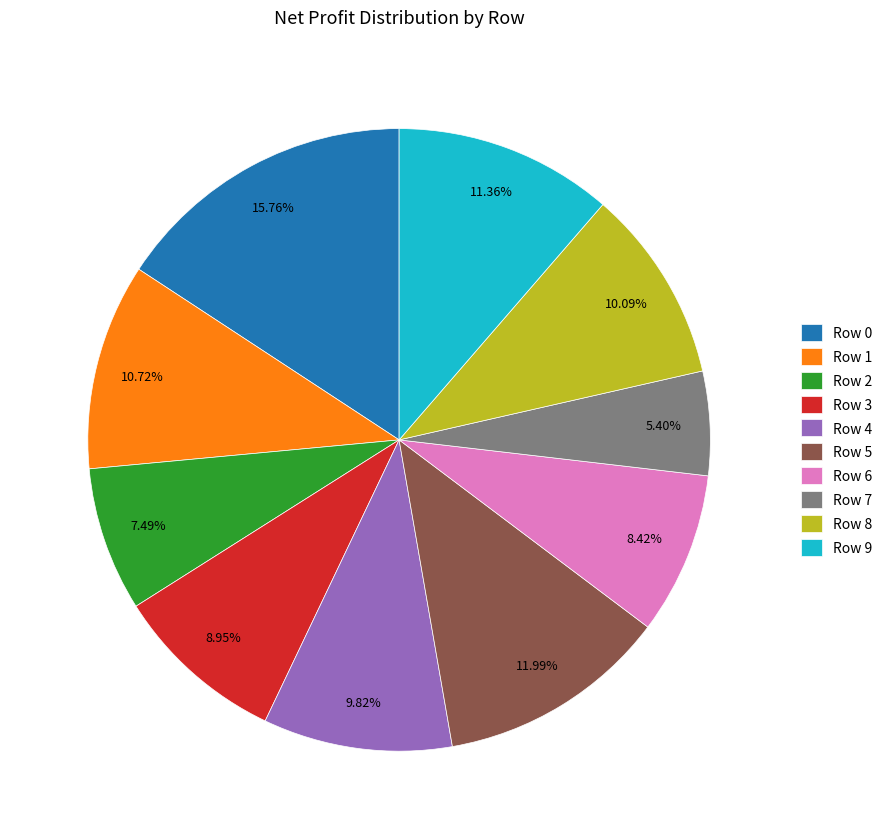

Do Row 7 and Row 8 together represent more than half of the pie?

No